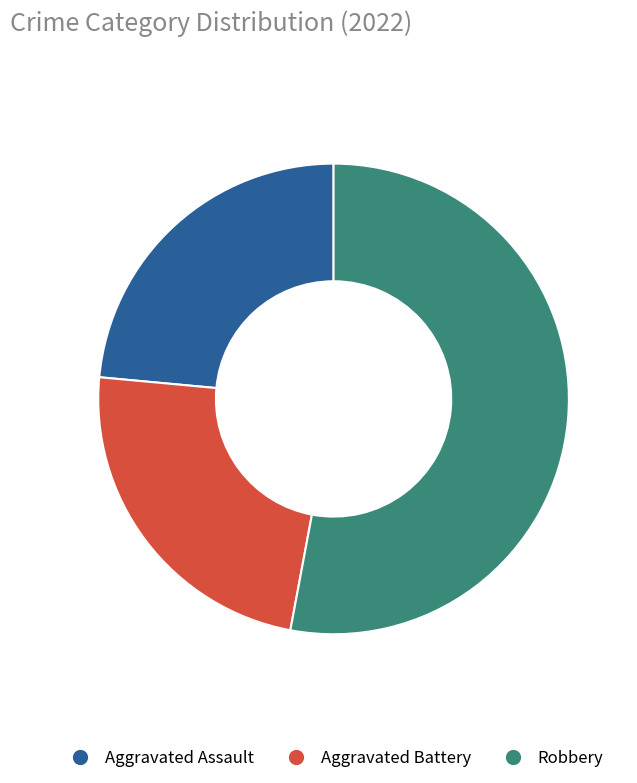

Is there any slice that represents more than half of the pie?

Yes